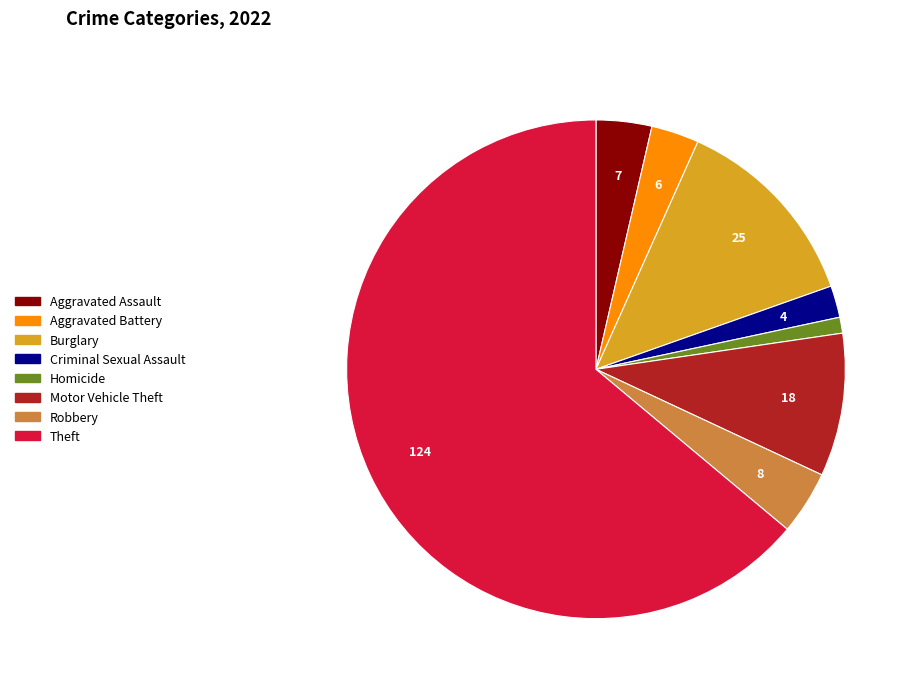

The Motor Vehicle Theft slice represents 9% of the pie. True or false?

True